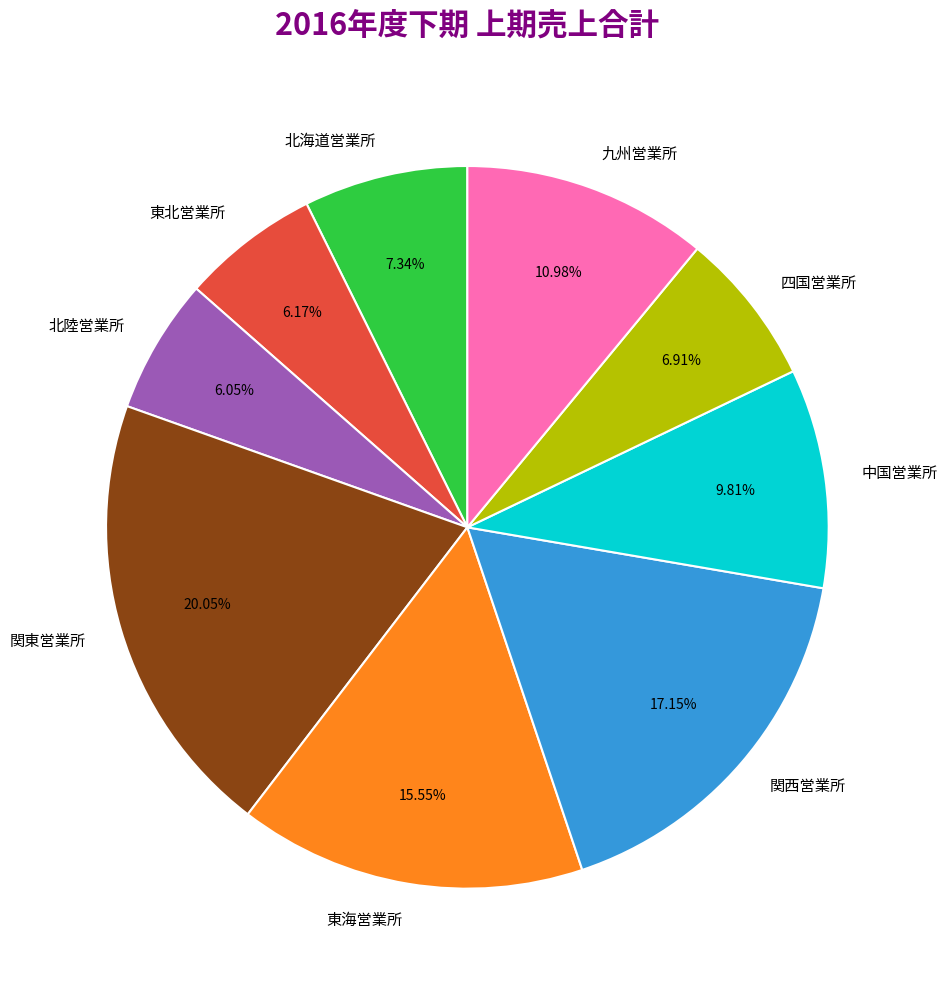

Count the number of slices in the pie.

9